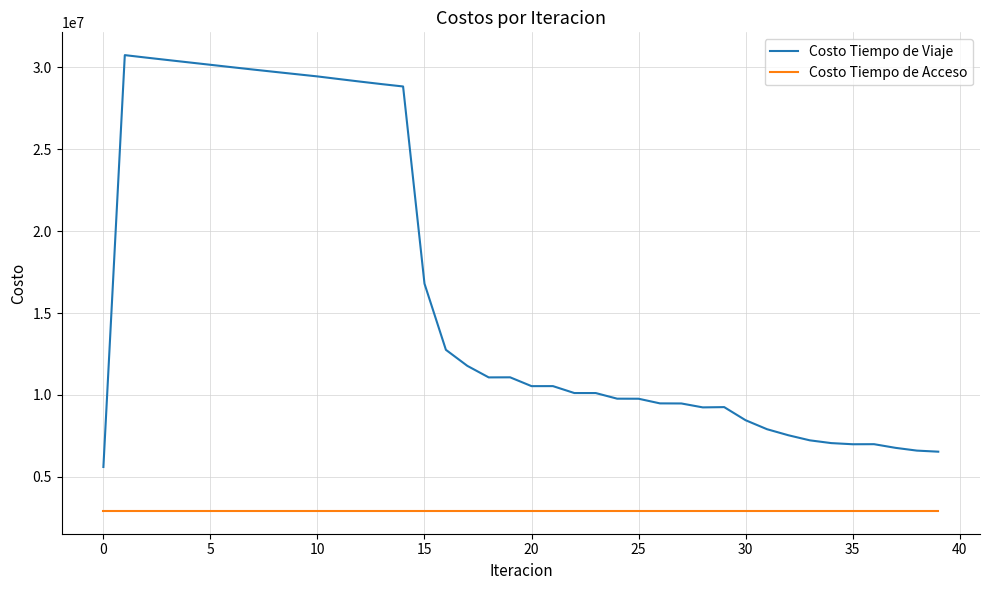

True or false: Costo Tiempo de Viaje and Costo Tiempo de Acceso cross at least once.

False